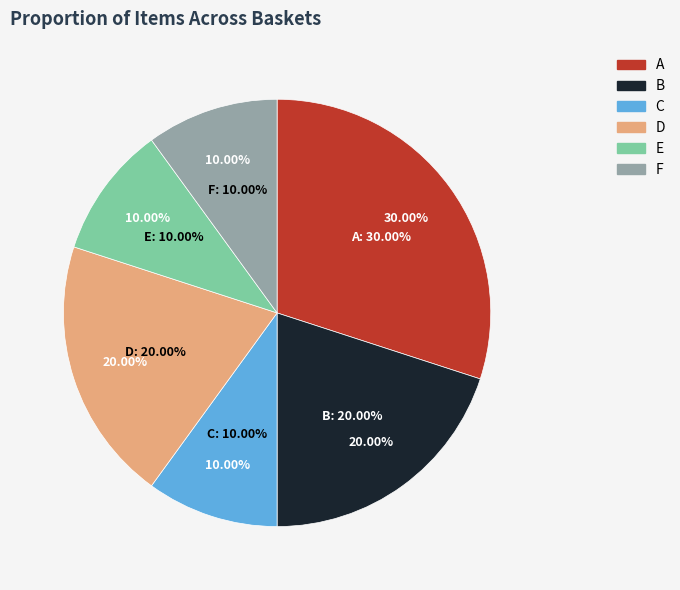

To the nearest percent, what is the difference between the B and A slice percentages?

10%